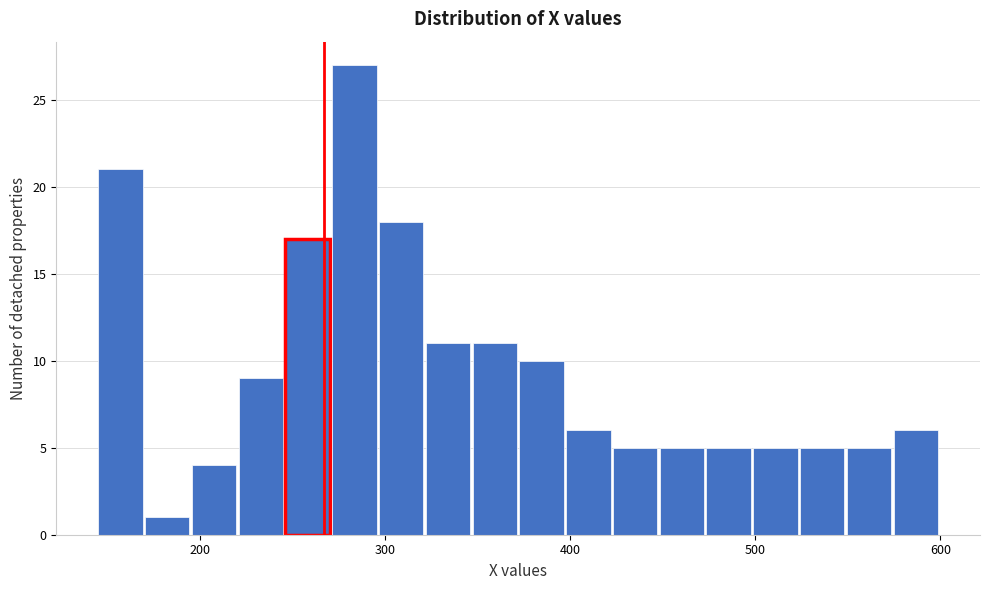

Read against the x-axis, roughly where is the centre of the tallest bar?

280